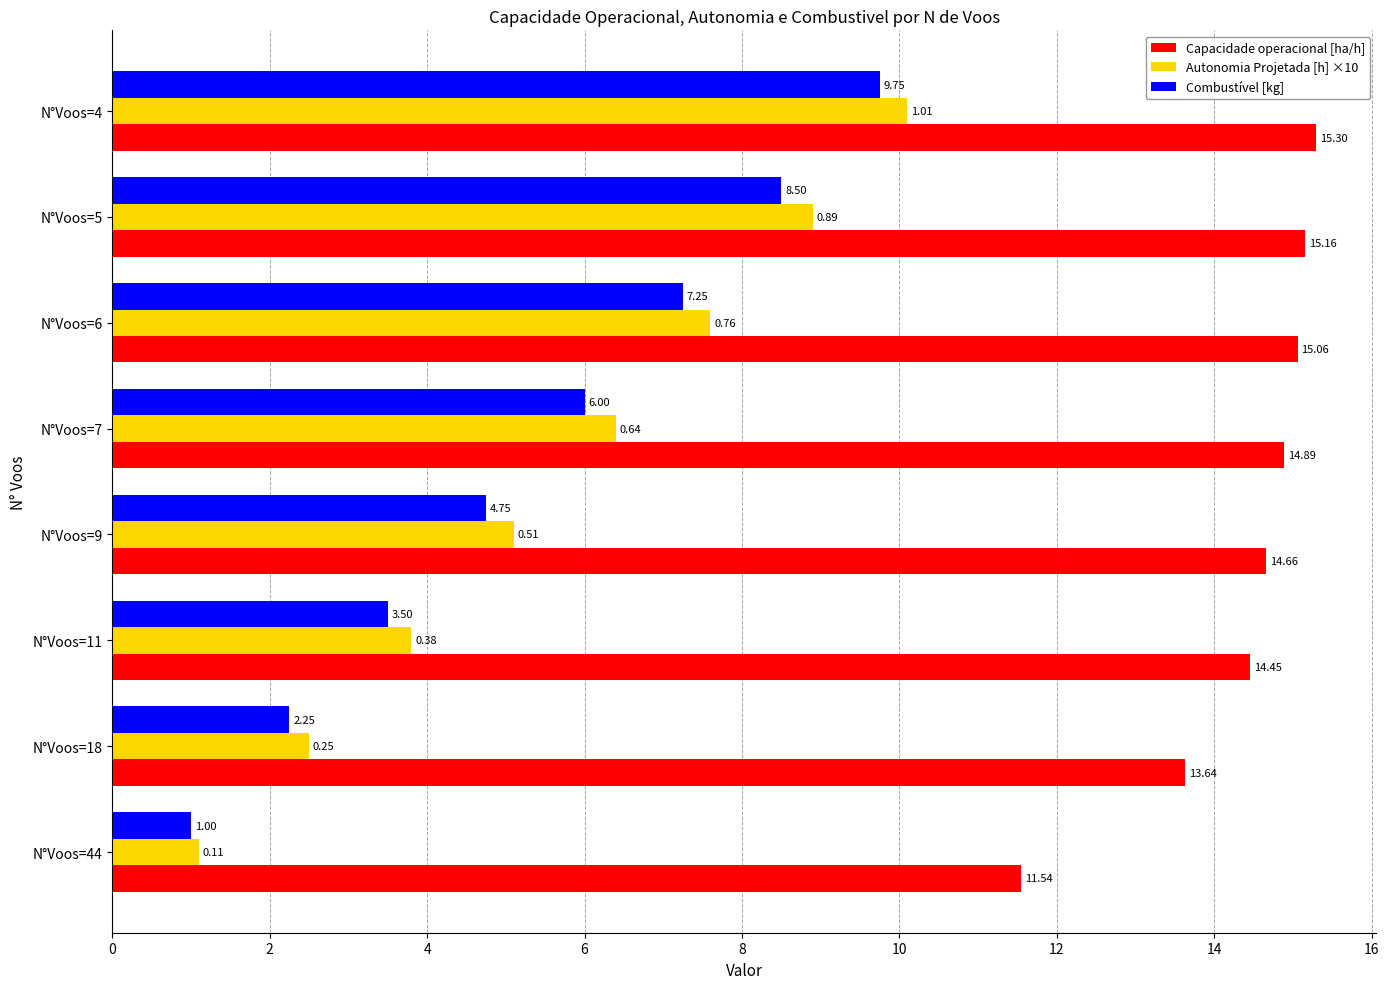

What are all the series names shown in the legend?

Capacidade operacional [ha/h], Autonomia Projetada [h] ×10, Combustível [kg]